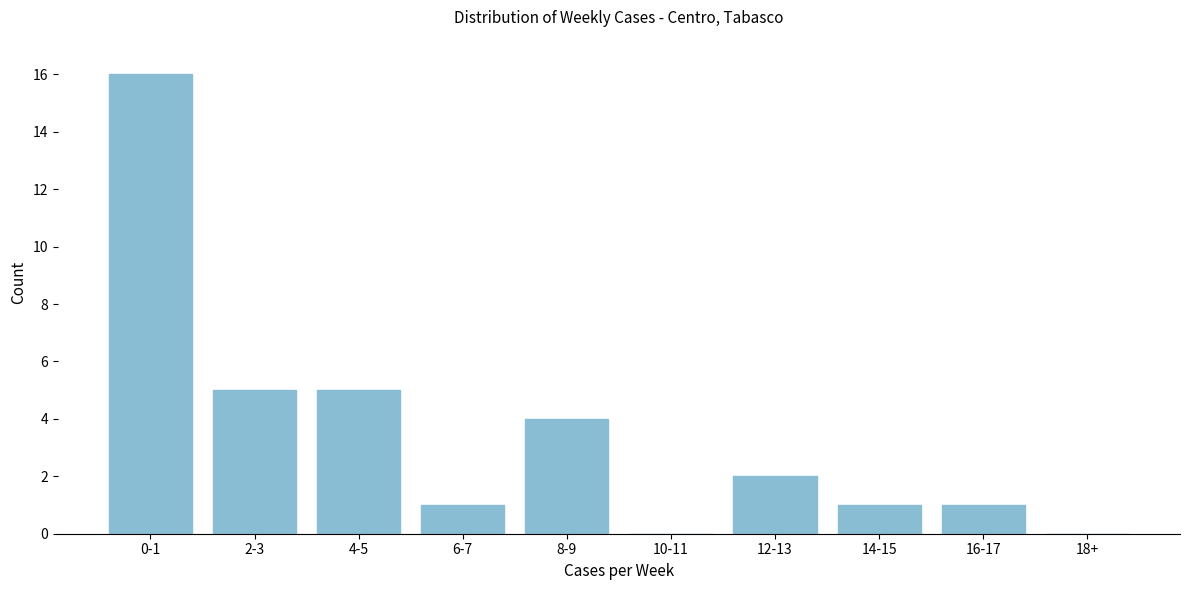

Reading left to right, list all the values displayed in this chart.

0-1=16	2-3=5	4-5=5	6-7=1	8-9=4	10-11=0	12-13=2	14-15=1	16-17=1	18+=0